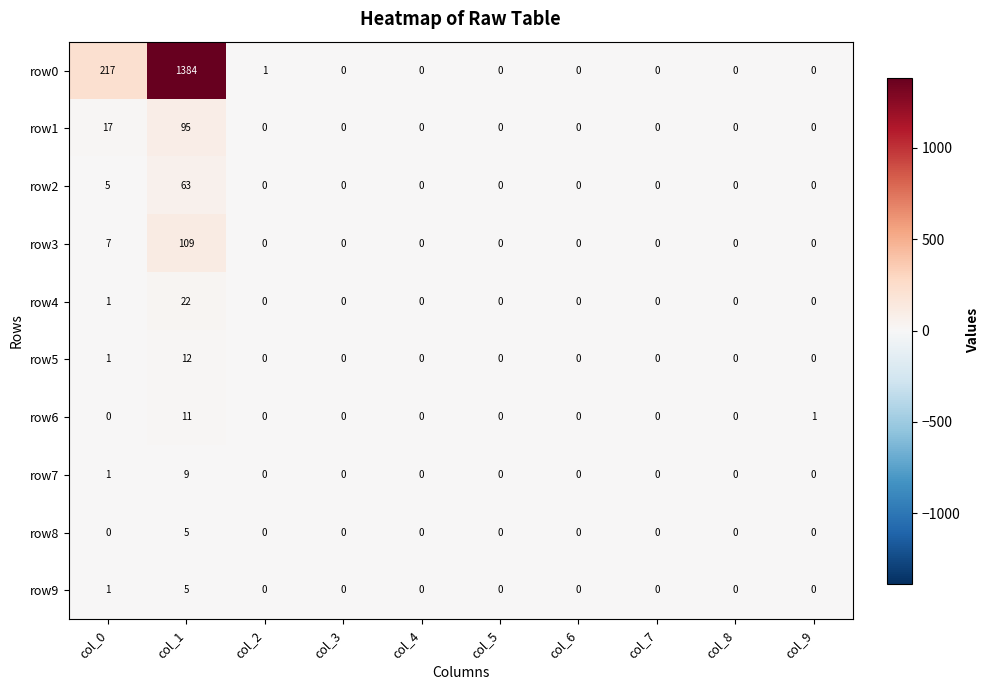

Which series has the largest range (max minus min)?

row0